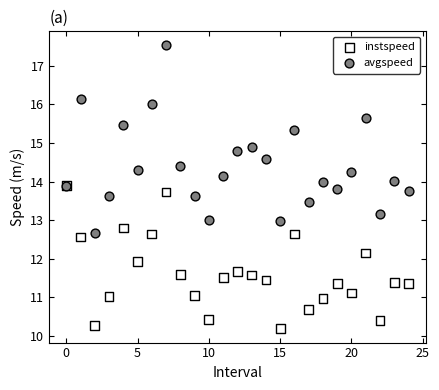

In the avgspeed series, what Y value is closest to 15?

14.9